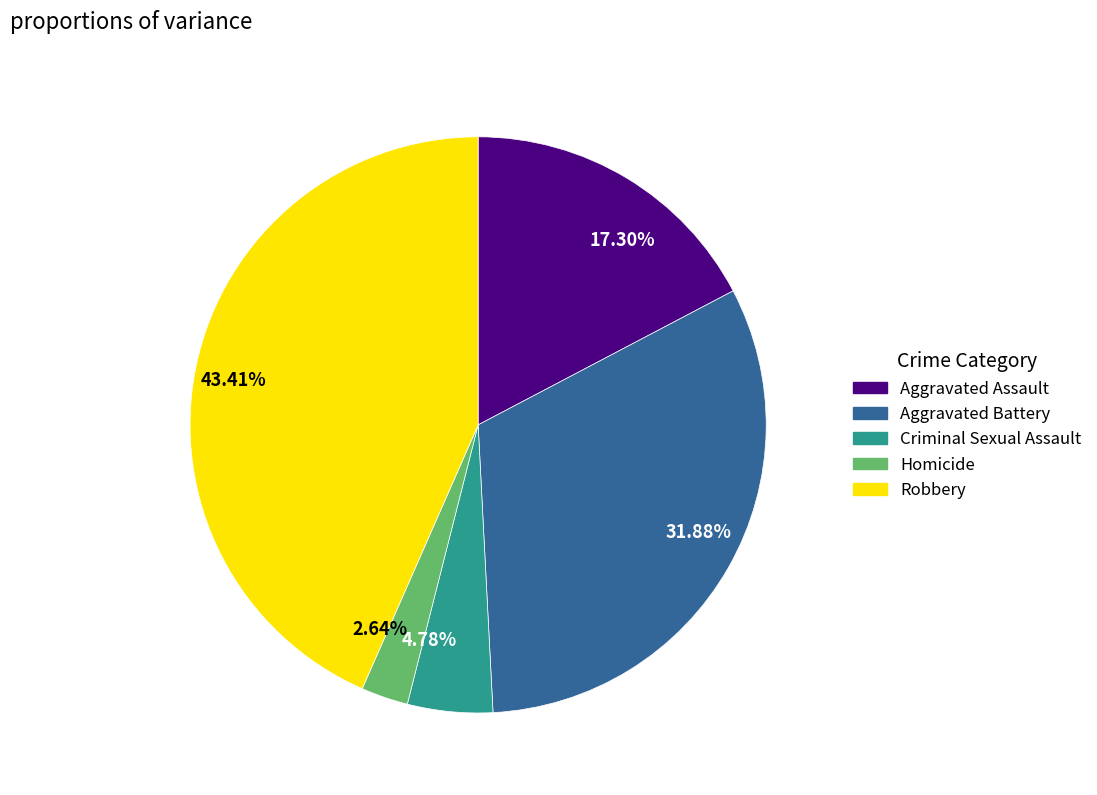

Approximately how many times larger is the value at 2.64% compared to 4.78%?

0.6